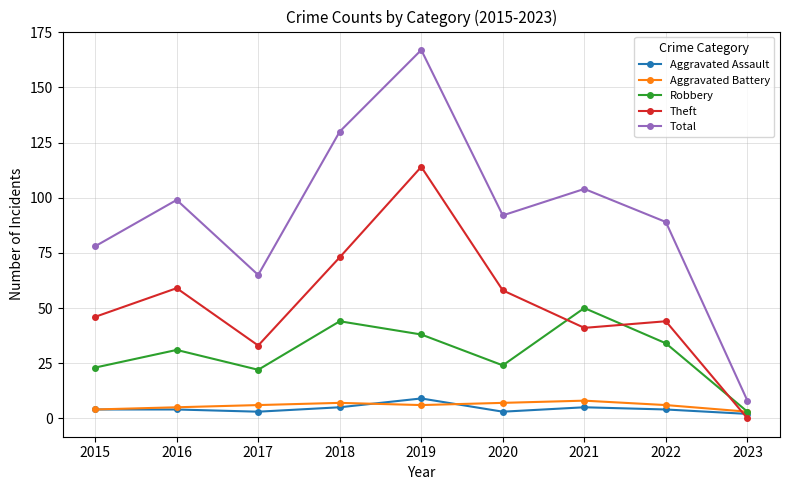

What is the average value of the Robbery series?

30